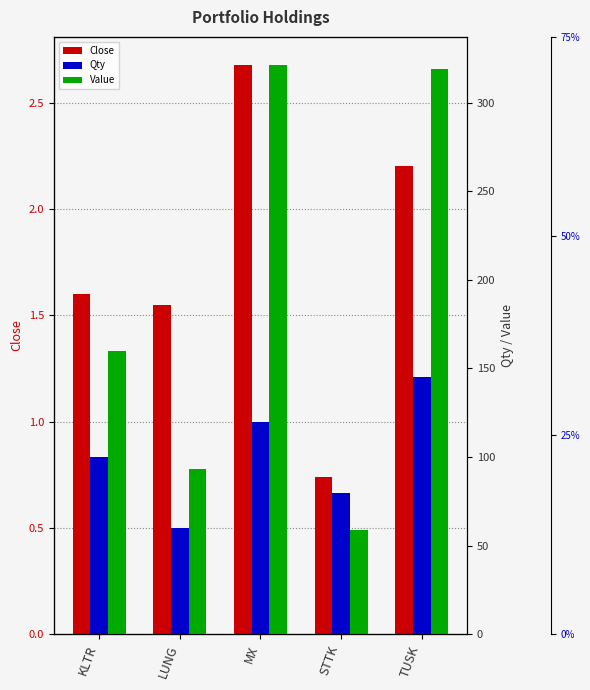

What is the minimum value shown in the chart?

0.7